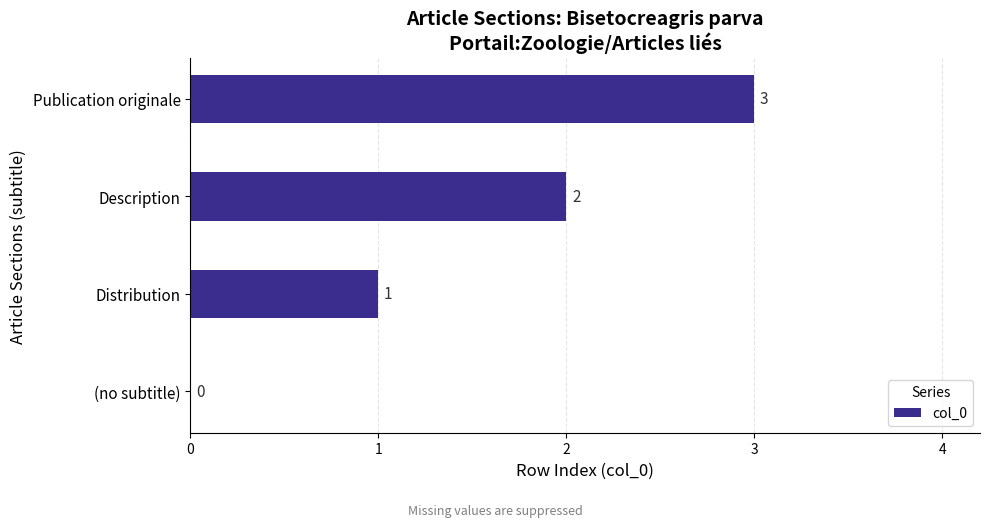

True or false: the data shows 0 at (no subtitle).

True